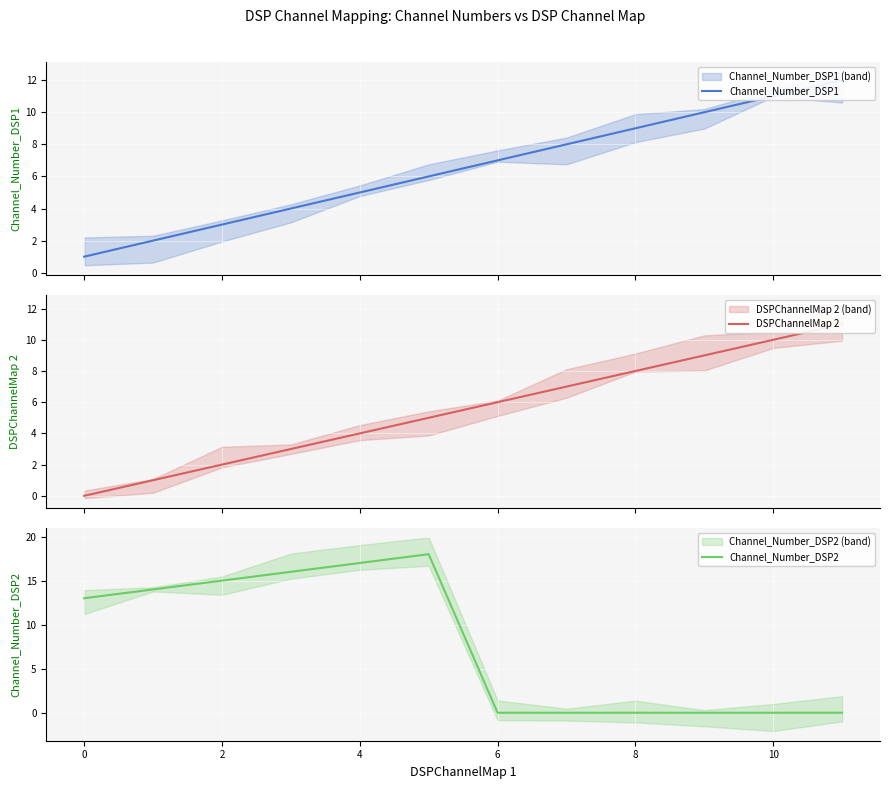

Read the Channel_Number_DSP1 value at 8, to the nearest 10.

10